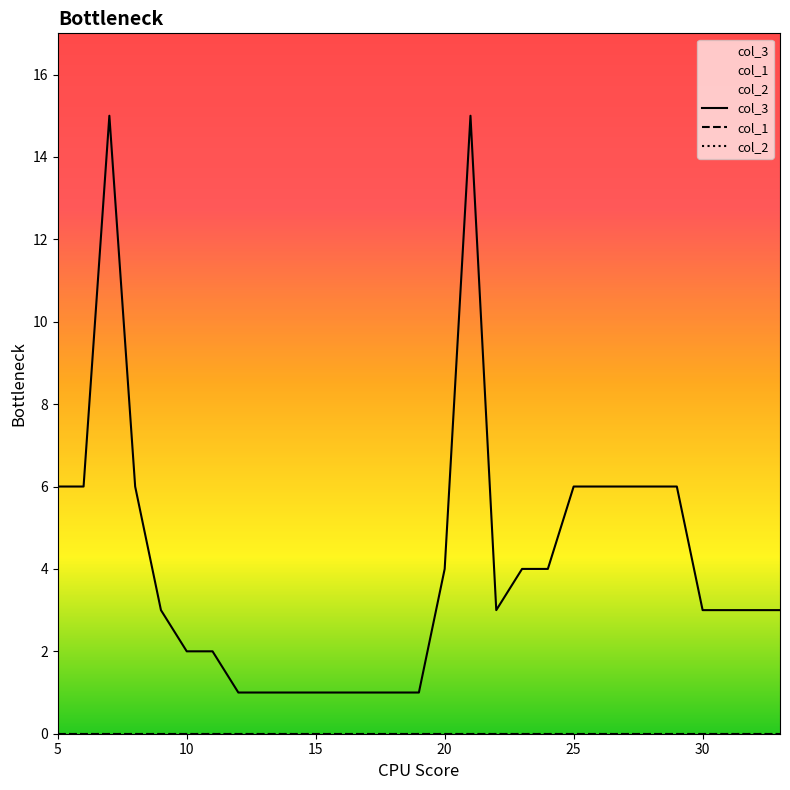

At 31, list the series in order from largest to smallest.

col_3, col_1, col_2